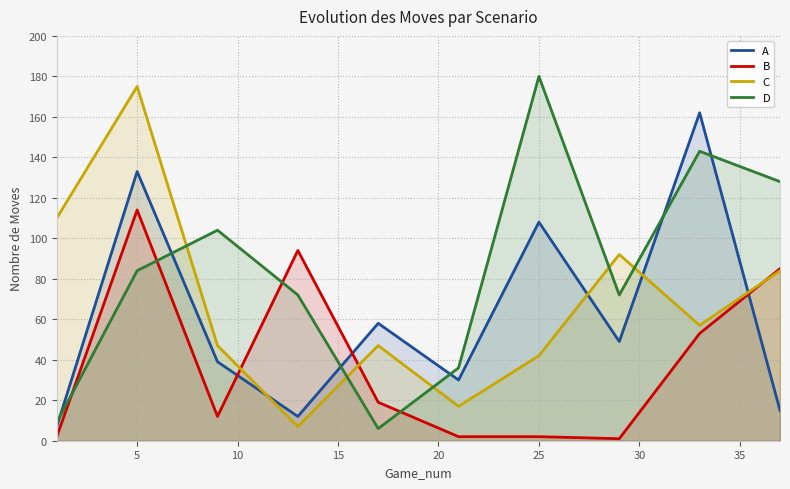

How many intersections are there between D and B?

4